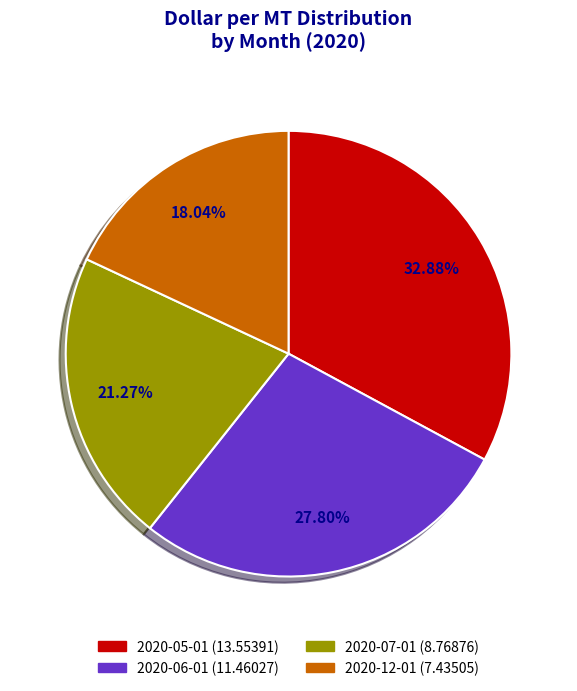

How much of the chart is everything except 2020-05-01?

67.1%